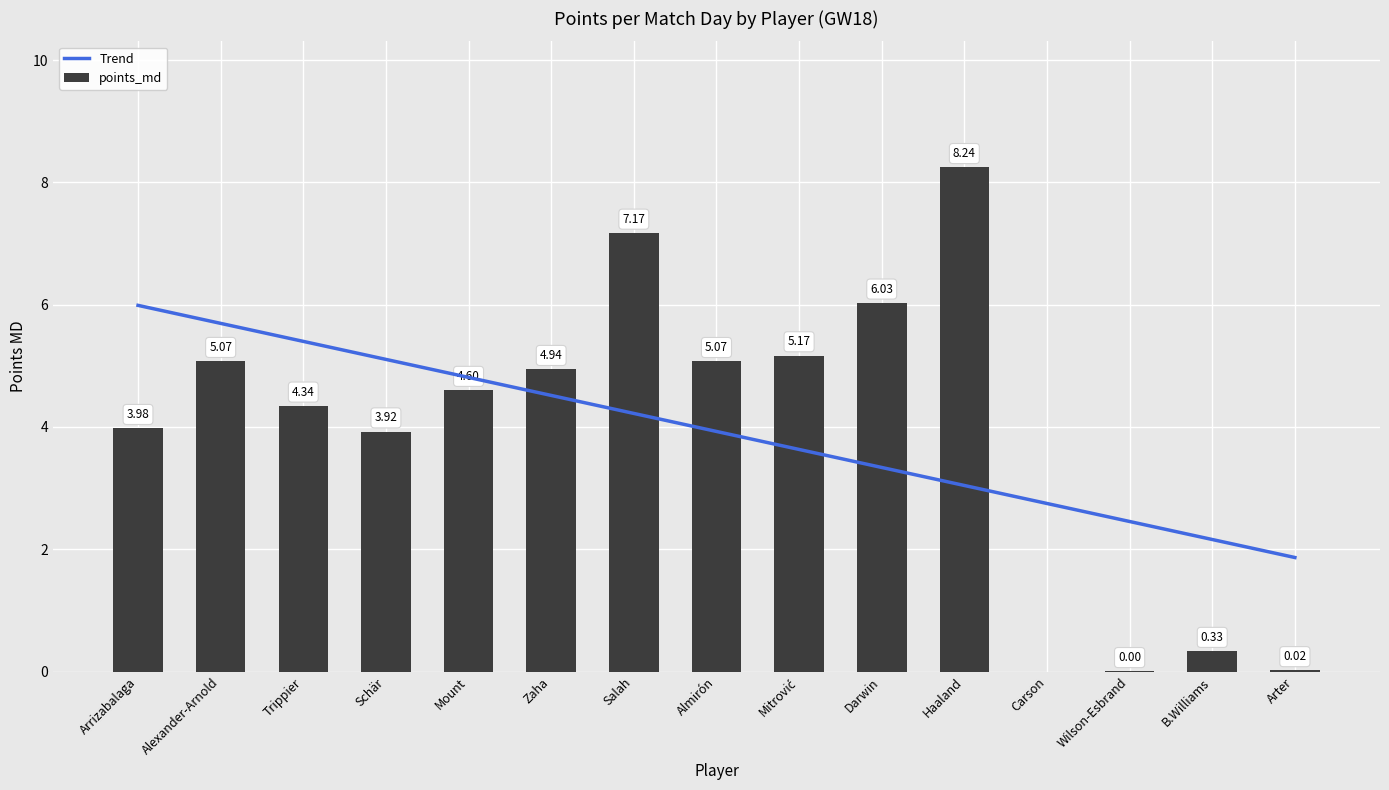

What is the spread (max minus min) of values at Carson?

2.7